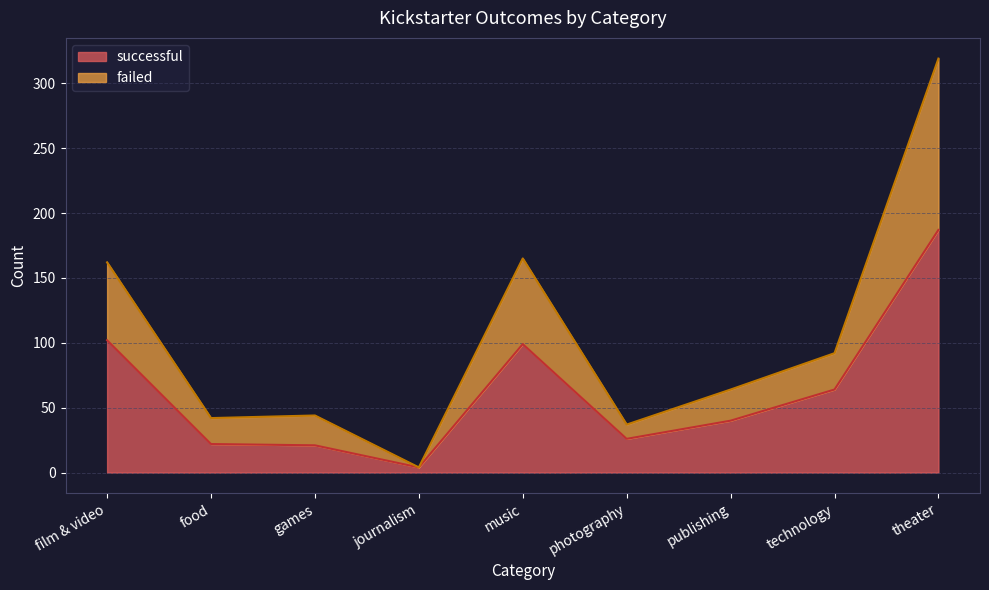

What is the label of the 7th point from the left?

publishing